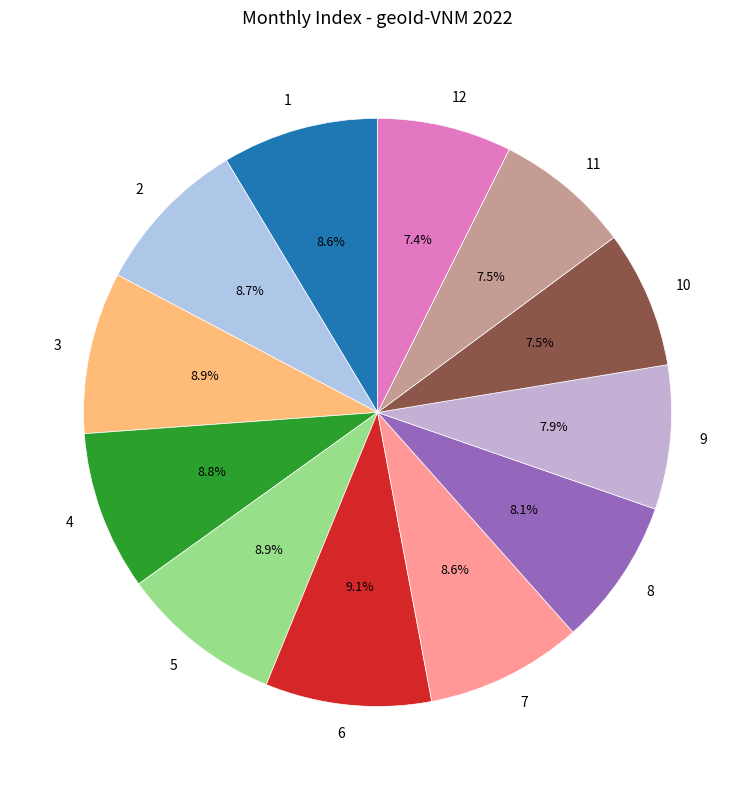

To the nearest percent, what is the difference between the 10 and 5 slice percentages?

1%